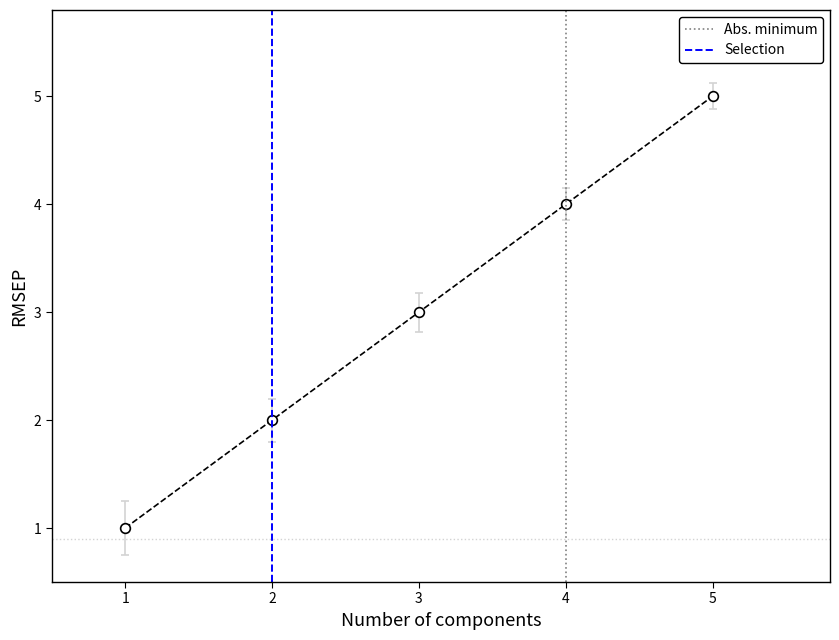

Which has a higher value, 4 or 5?

5